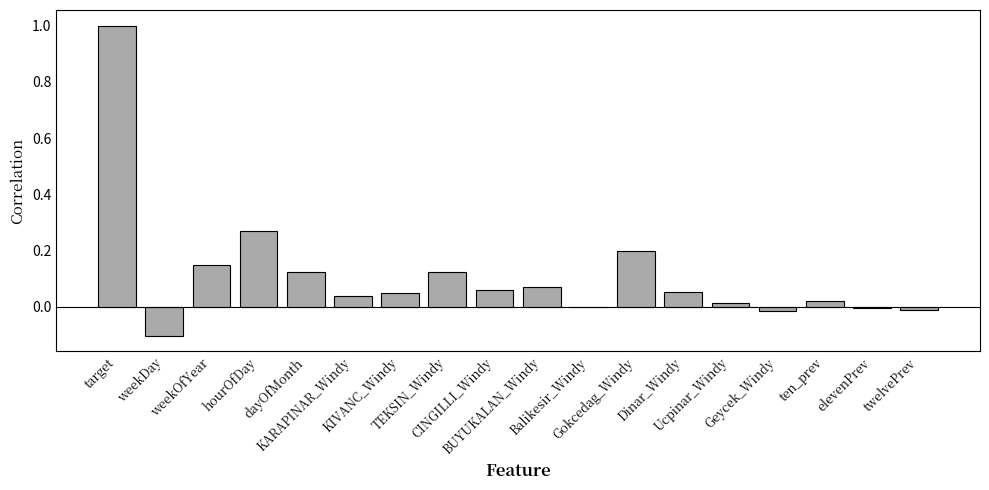

How many data points does each series have?

18